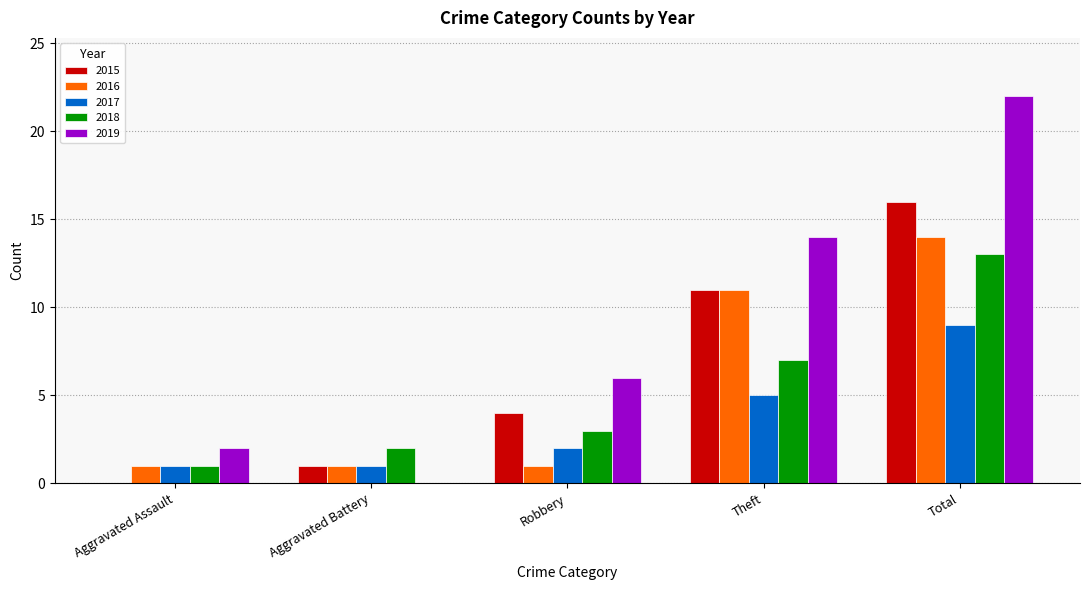

What is the total value across all series at Aggravated Assault?

5